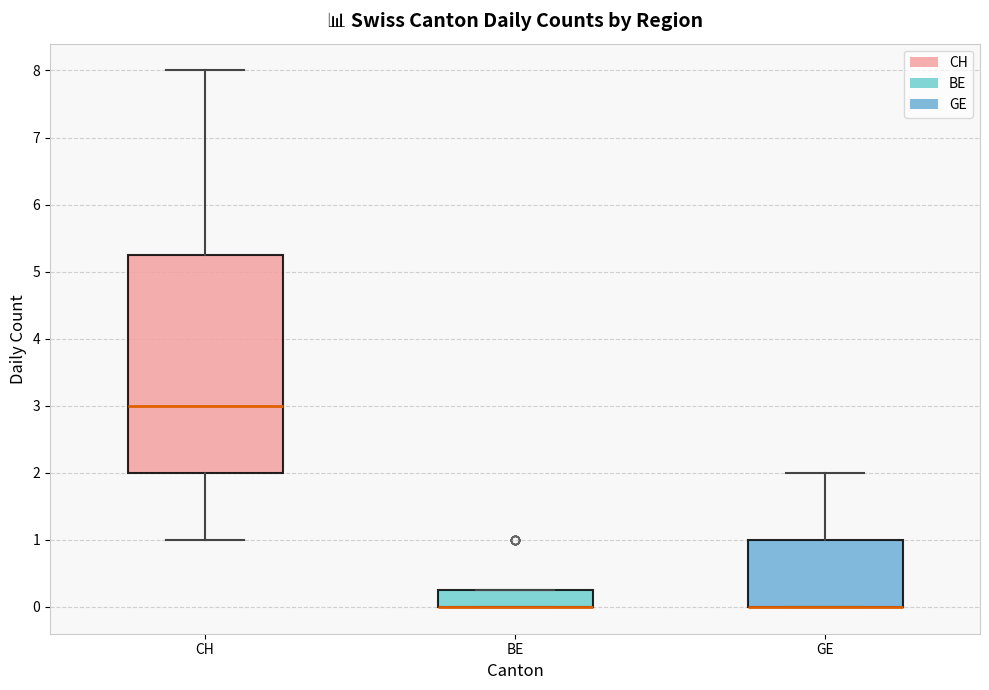

Where does the upper whisker of the box for GE end on the y-axis? The values are not printed on the chart, so give them approximately, as read against the axis.

2.0